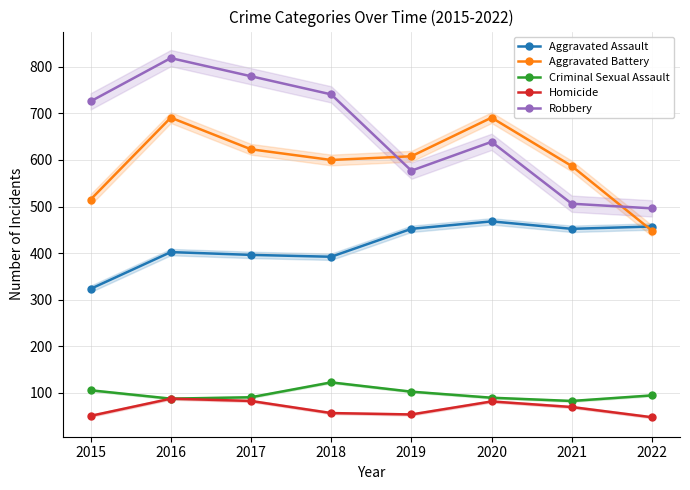

At which label does Homicide first exceed 69?

2016